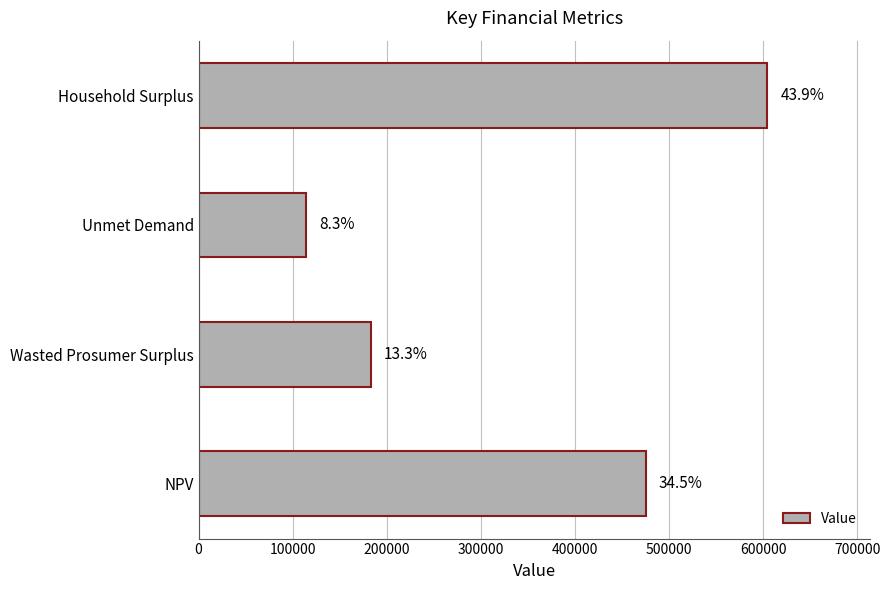

How many bars are there in total?

4